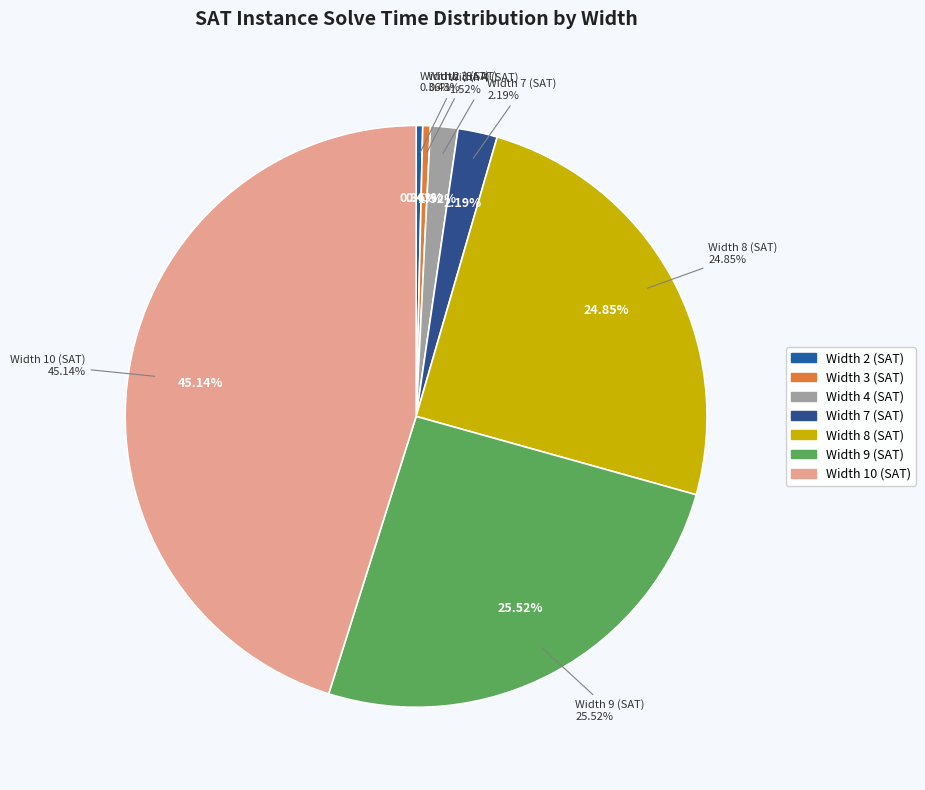

What percentage is the Width 9 (SAT) slice, to the nearest percent?

26%